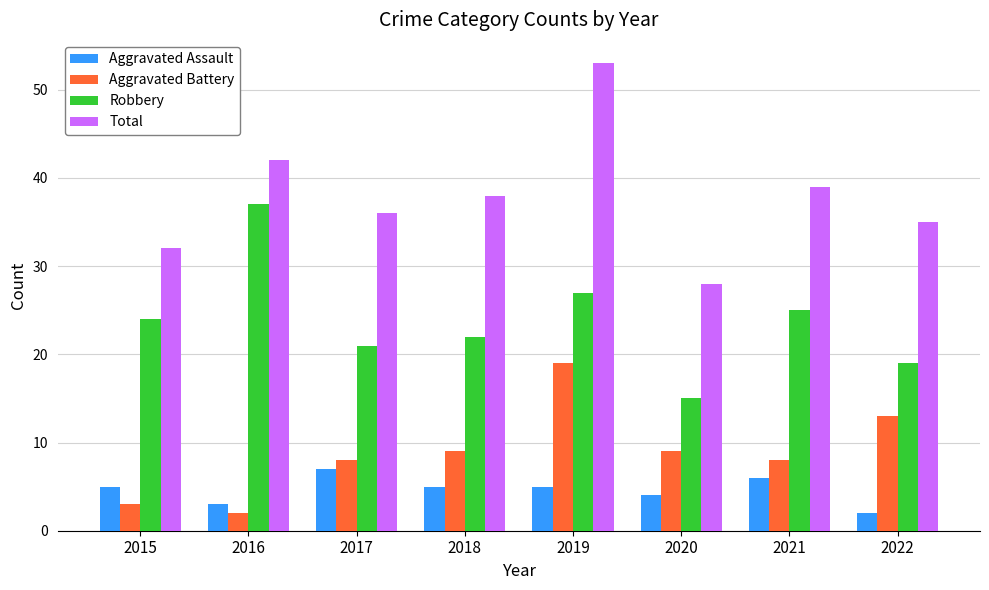

Which series has the largest total across all categories?

Total